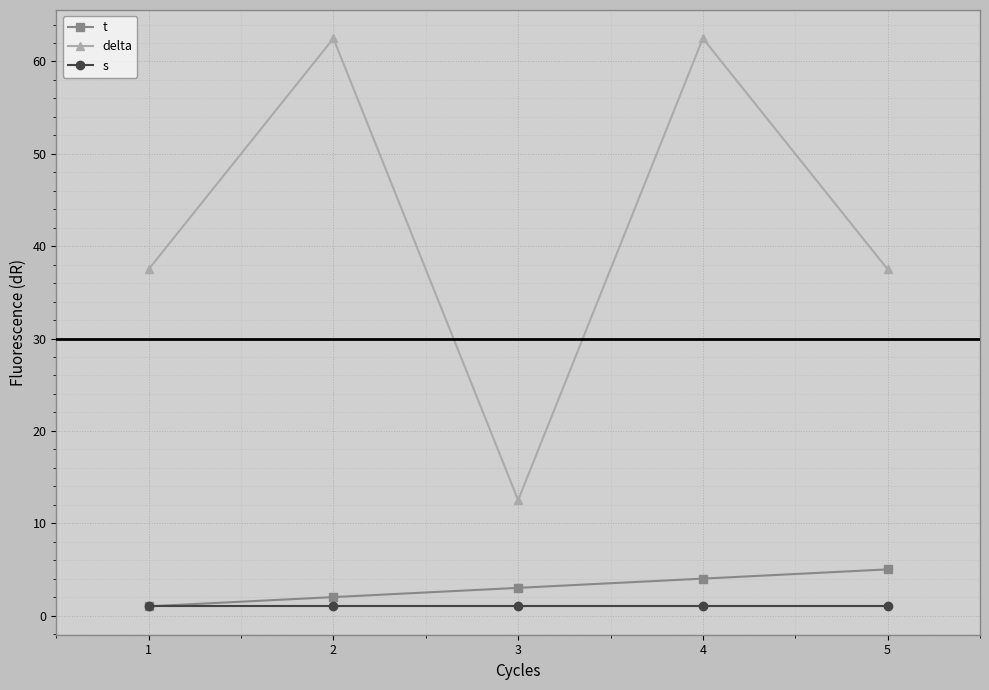

True or false: delta and t cross at least once.

False